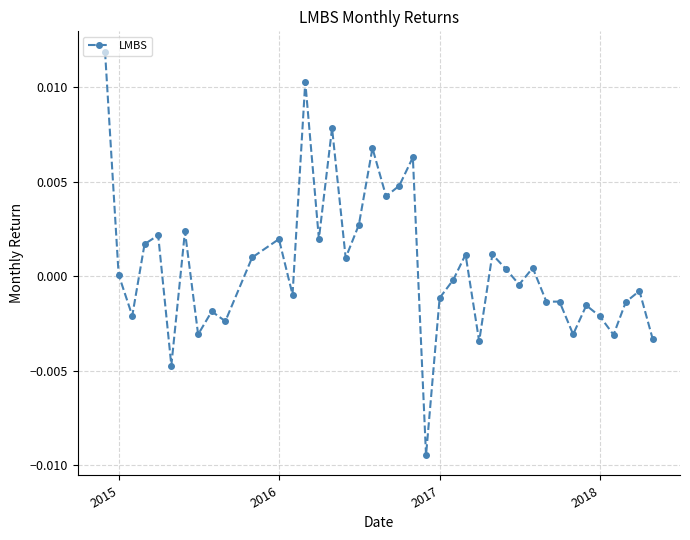

True or false: there are more than 2 points higher than both neighbors.

True